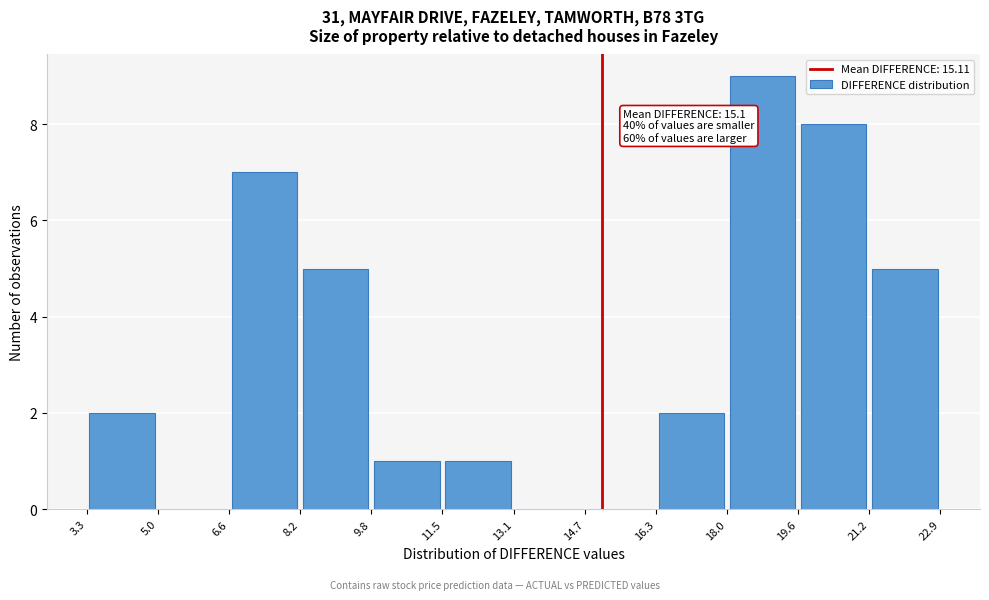

Which range on the x-axis has the tallest bar?

18.0 to 19.6